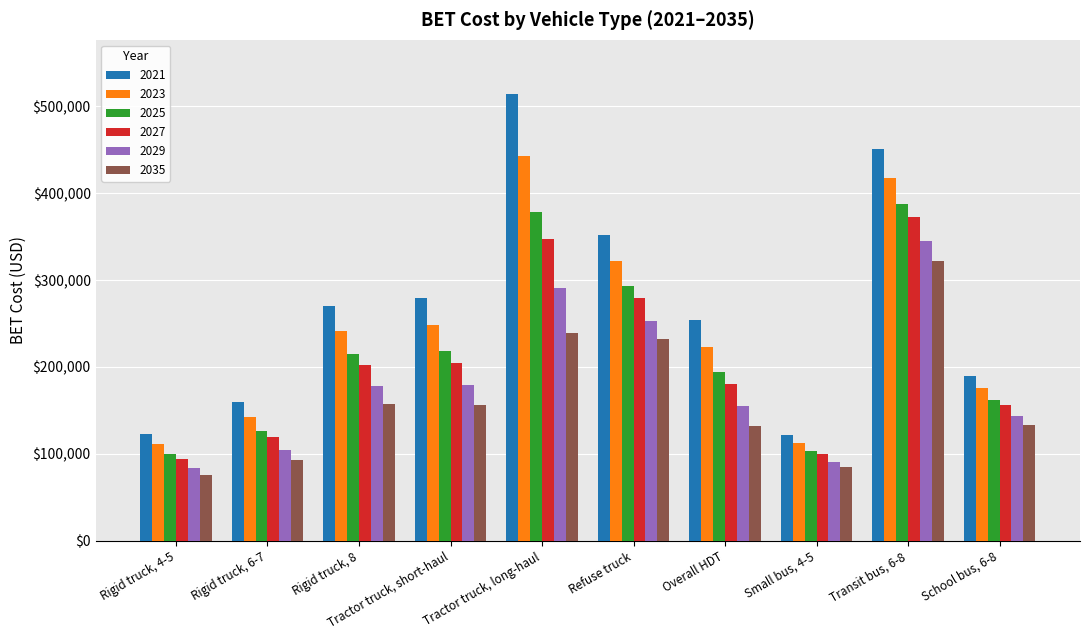

Which series has the largest range (max minus min)?

2021